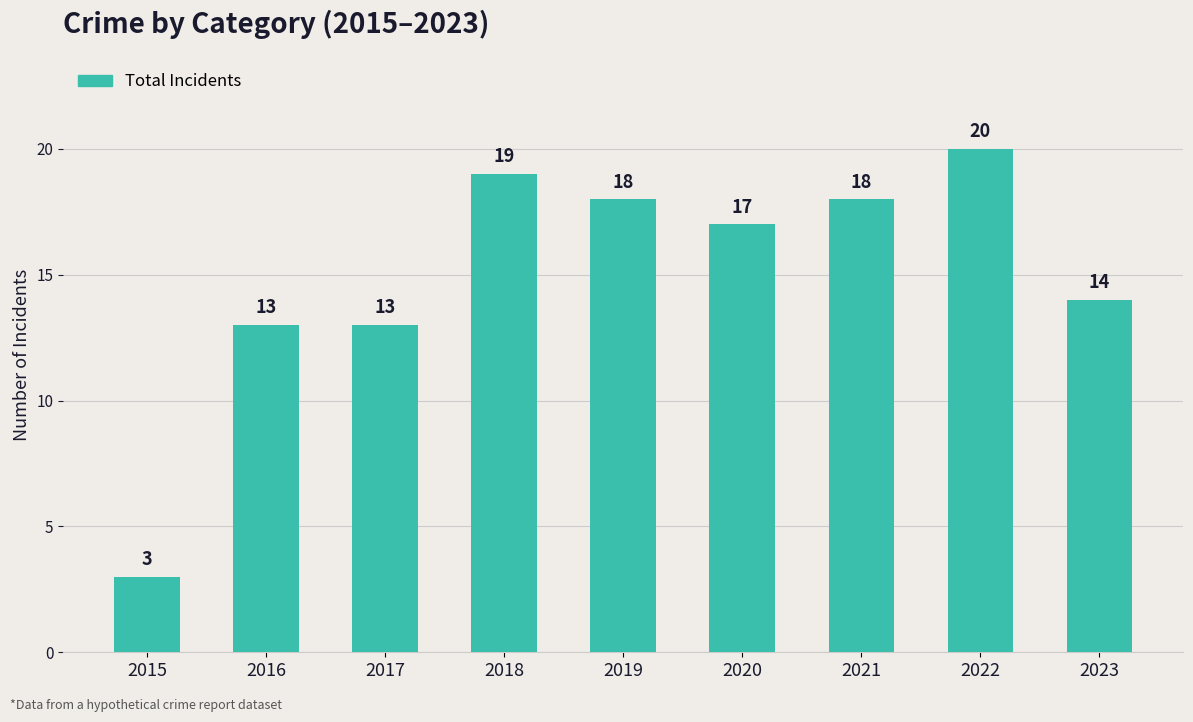

Between 2020 and 2017, which is larger?

2020